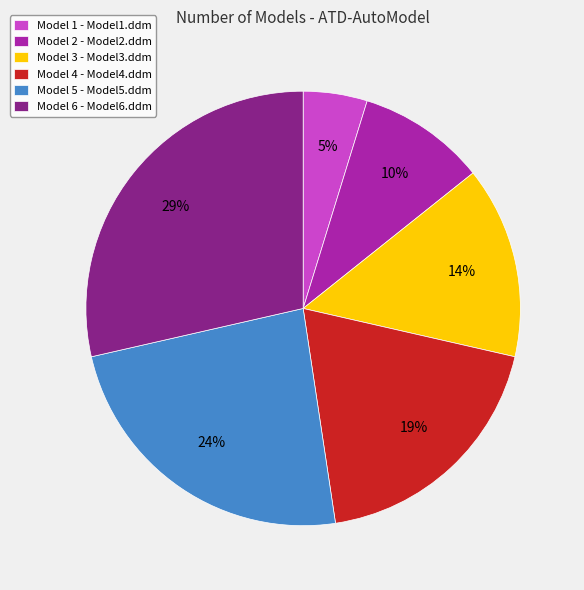

To the nearest percent, what is the difference between the largest and smallest slice percentages?

24%